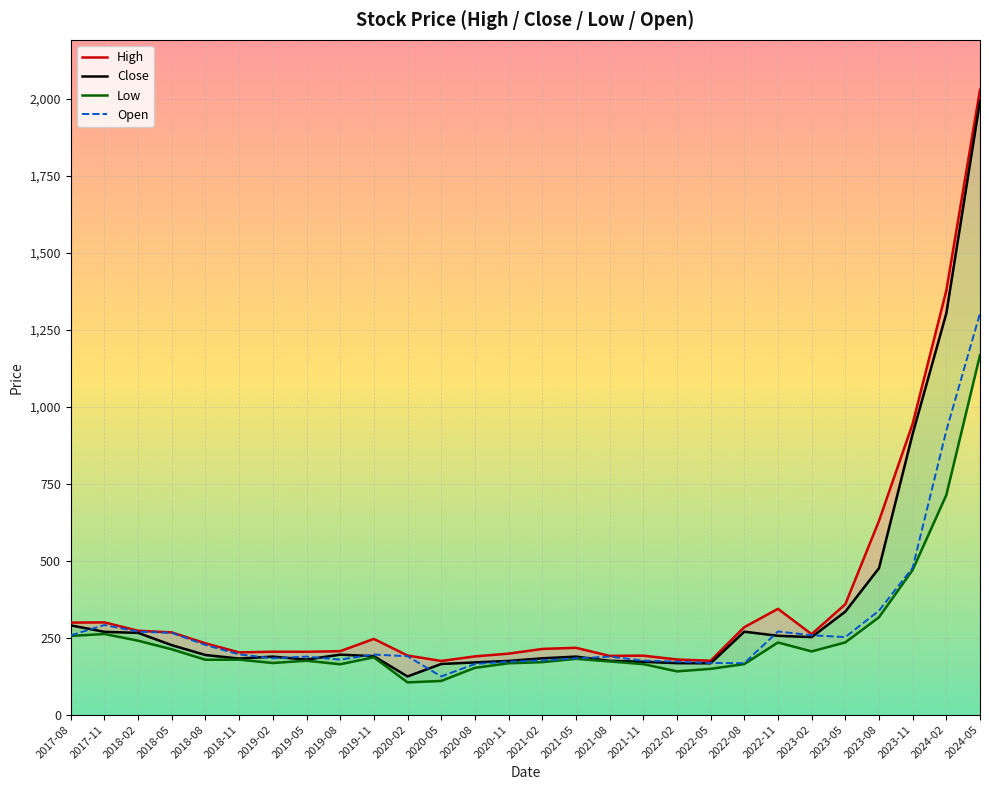

What are all the series names shown in the legend?

High, Close, Low, Open